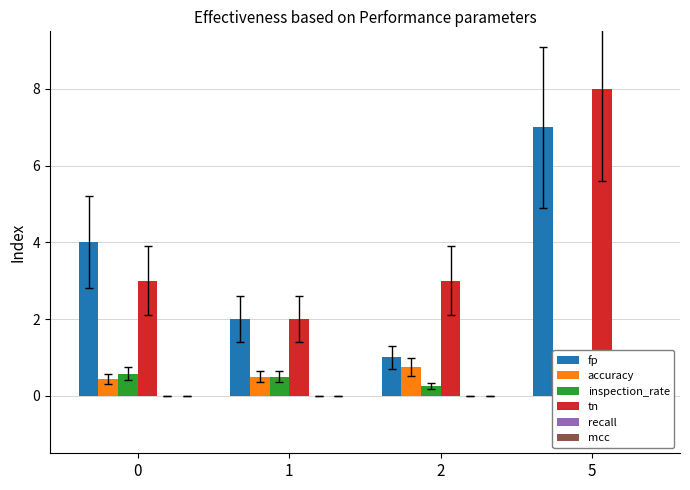

Is it true that recall equals -0.7 at 2?

False